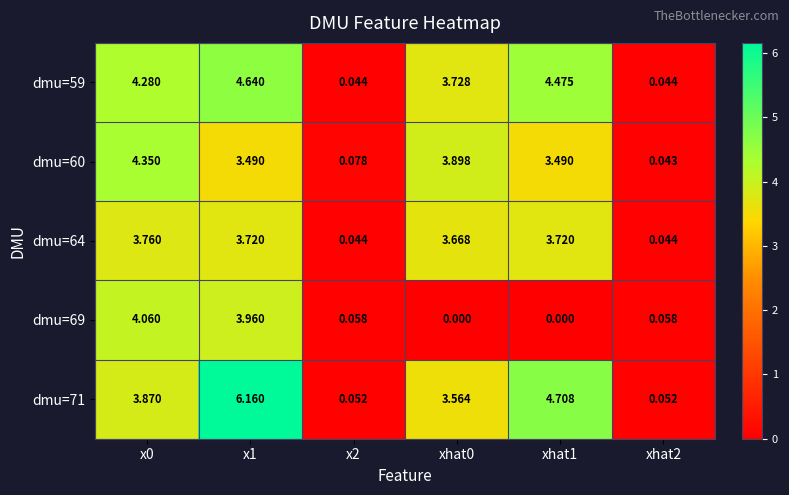

Is the value of dmu=60 at xhat0 greater than the value of dmu=59 at xhat0?

Yes